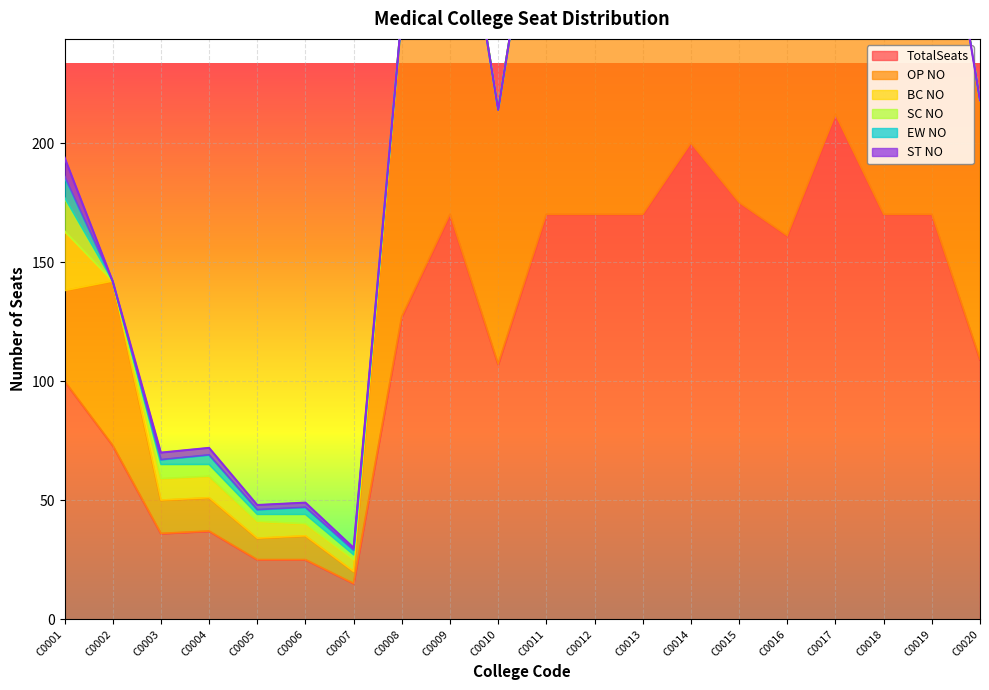

How many values in the TotalSeats series exceed 161?

9